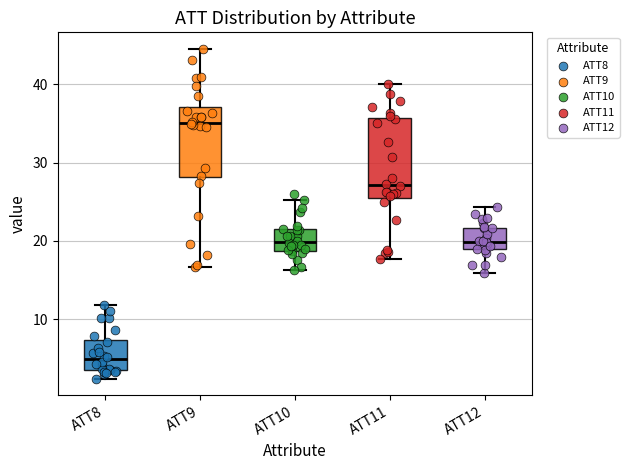

Where does the lower whisker of the box for ATT12 end on the y-axis? The values are not printed on the chart, so give them approximately, as read against the axis.

16